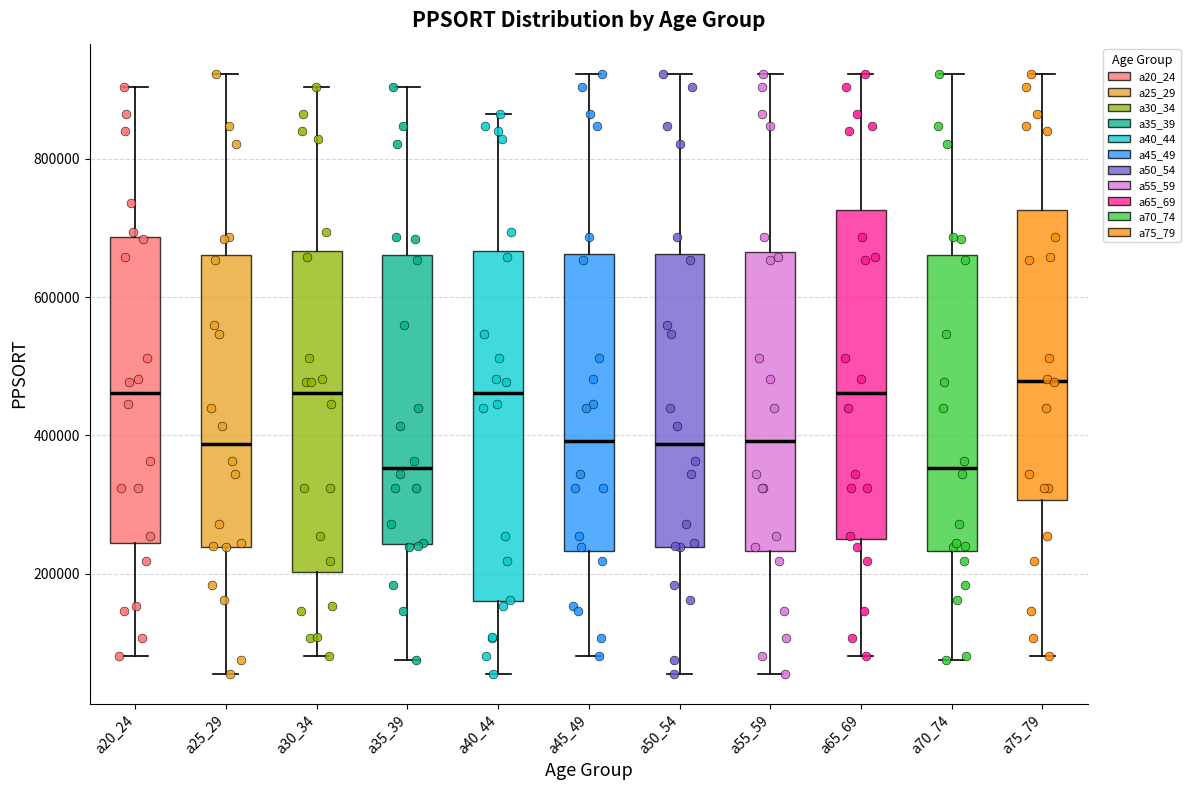

Where does the lower whisker of the box for a50_54 end on the y-axis? The values are not printed on the chart, so give them approximately, as read against the axis.

60000